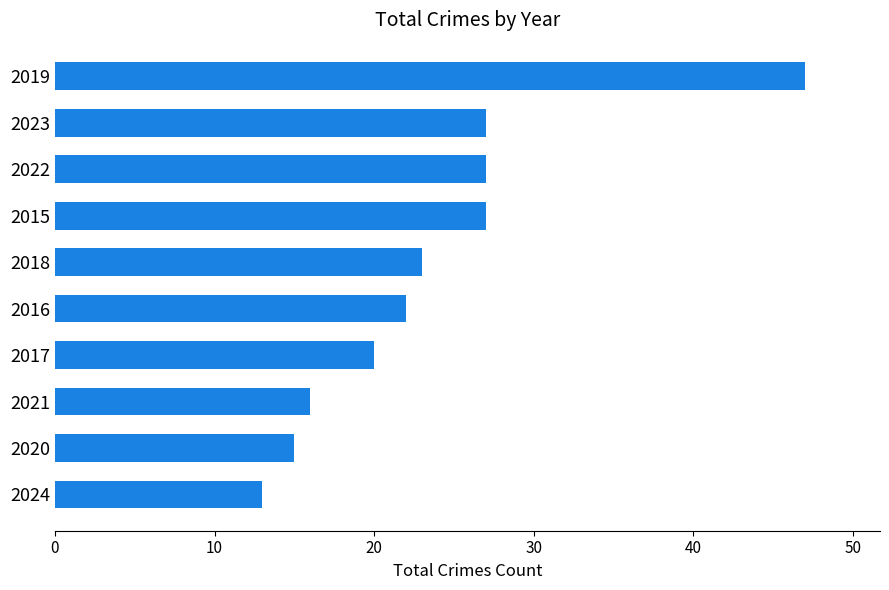

What is the sum of all values?

237